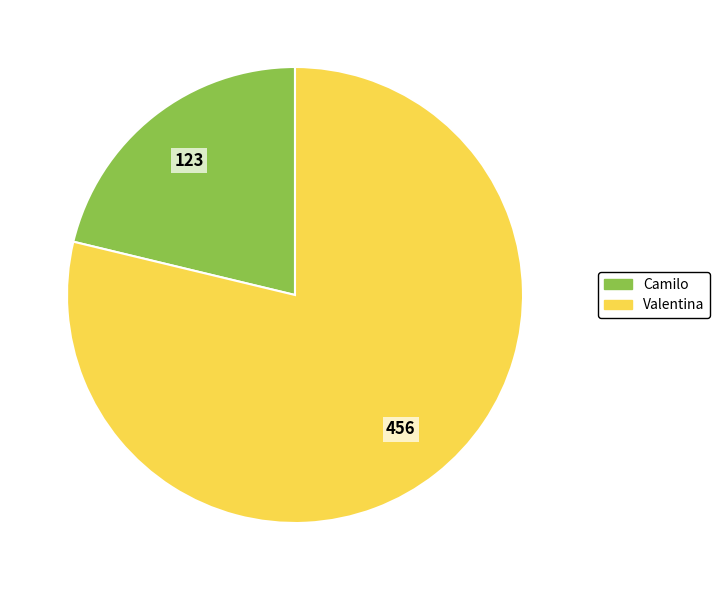

Which has a higher value, Valentina or Camilo?

Valentina